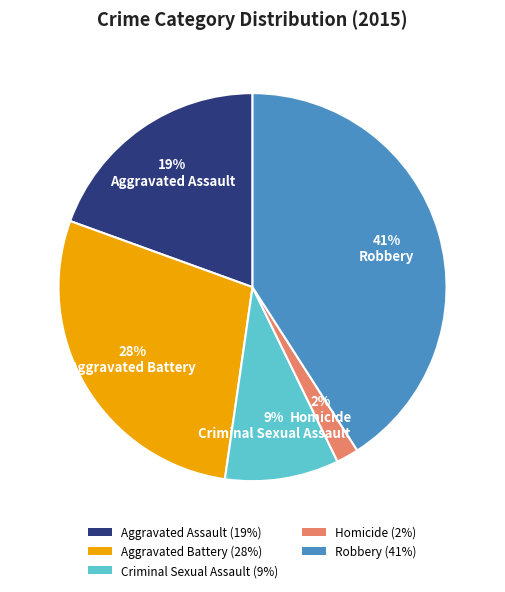

How many segments does this pie chart have?

5